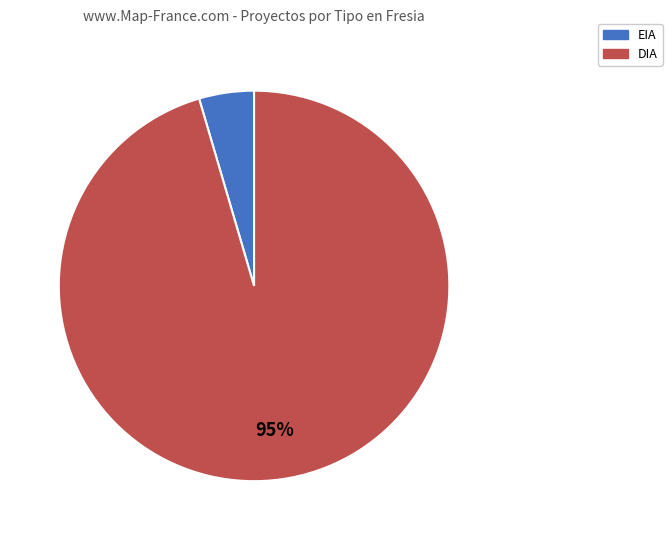

Do EIA and DIA together represent more than half of the pie?

Yes